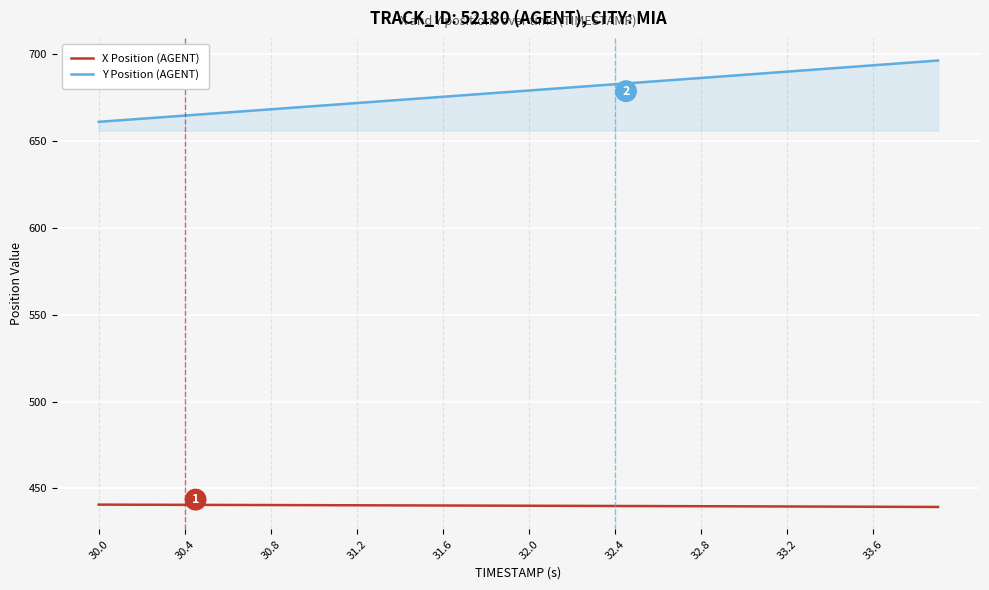

What is the difference between the maximum and minimum values in the Y Position (AGENT) series?

35.3